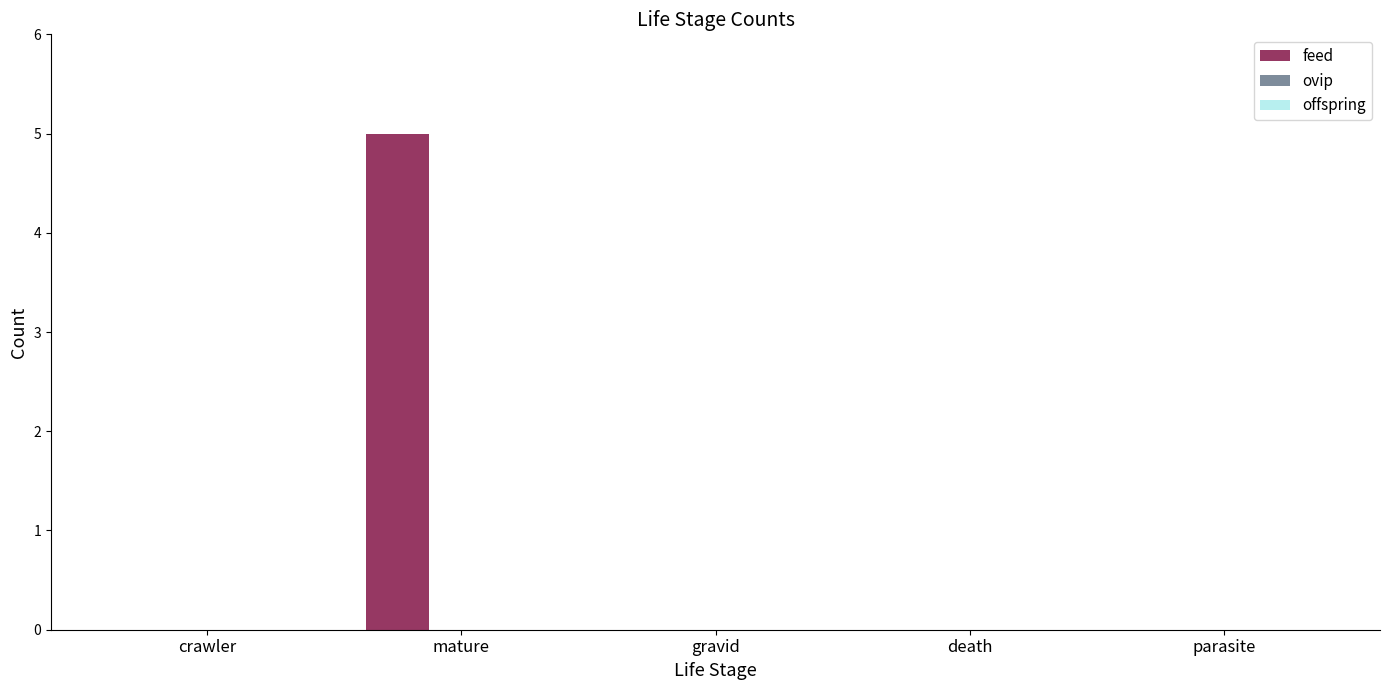

What is the greatest value displayed?

5